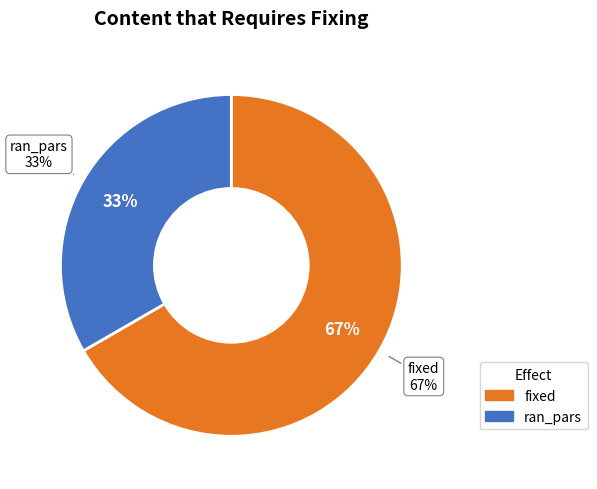

To the nearest percent, what percentage of the pie is fixed?

67%